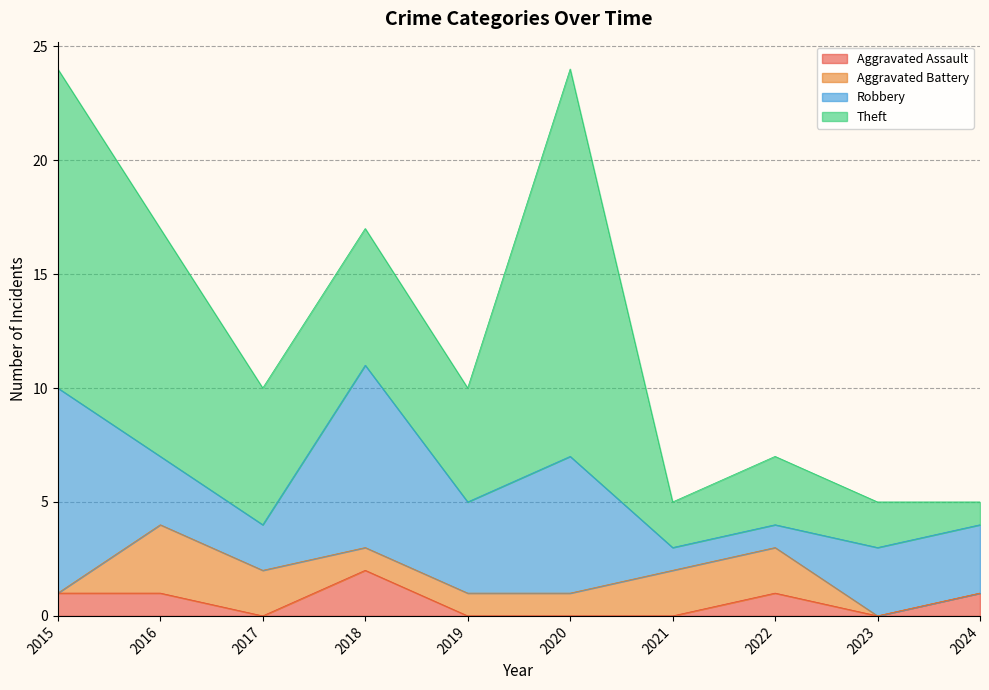

What is the value of the Theft point at the 2nd from the left?

10